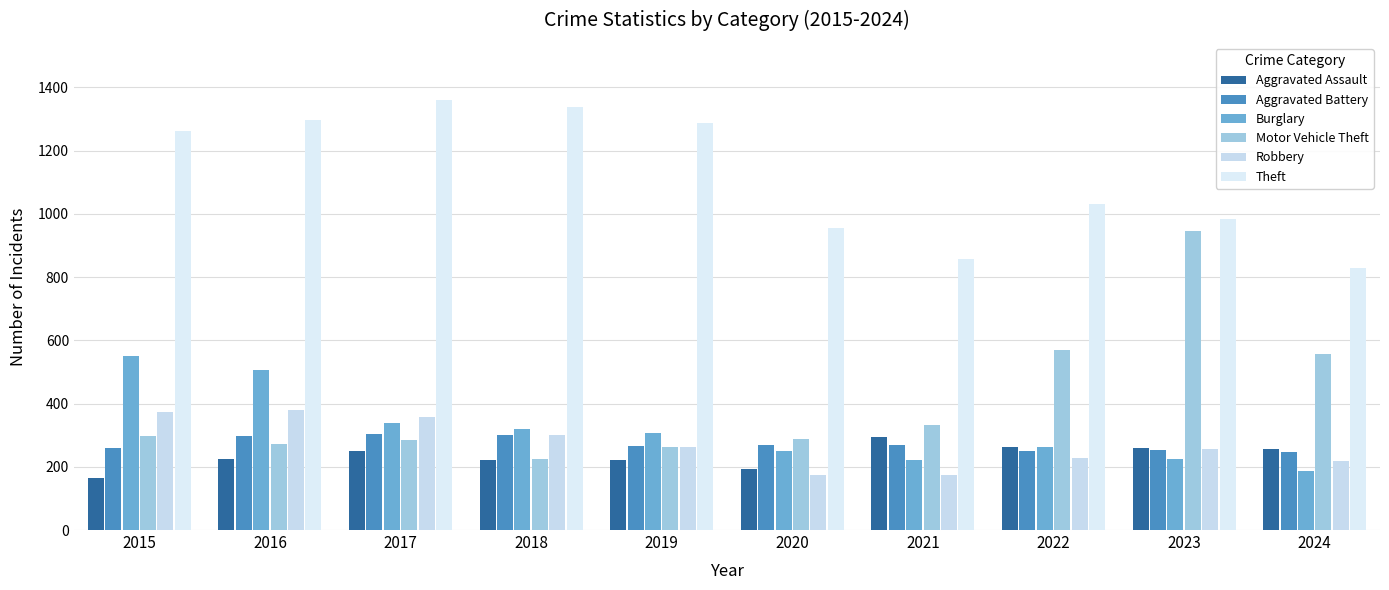

How many groups of bars are there?

10